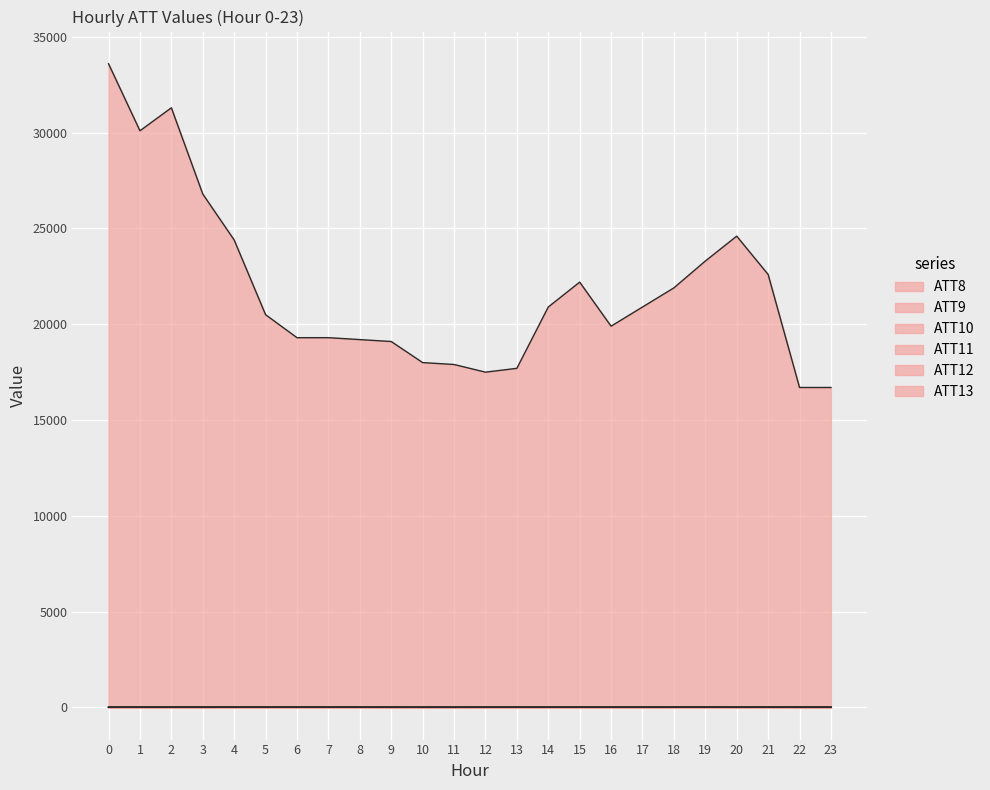

What is the total value across all series at 18?

21936.0